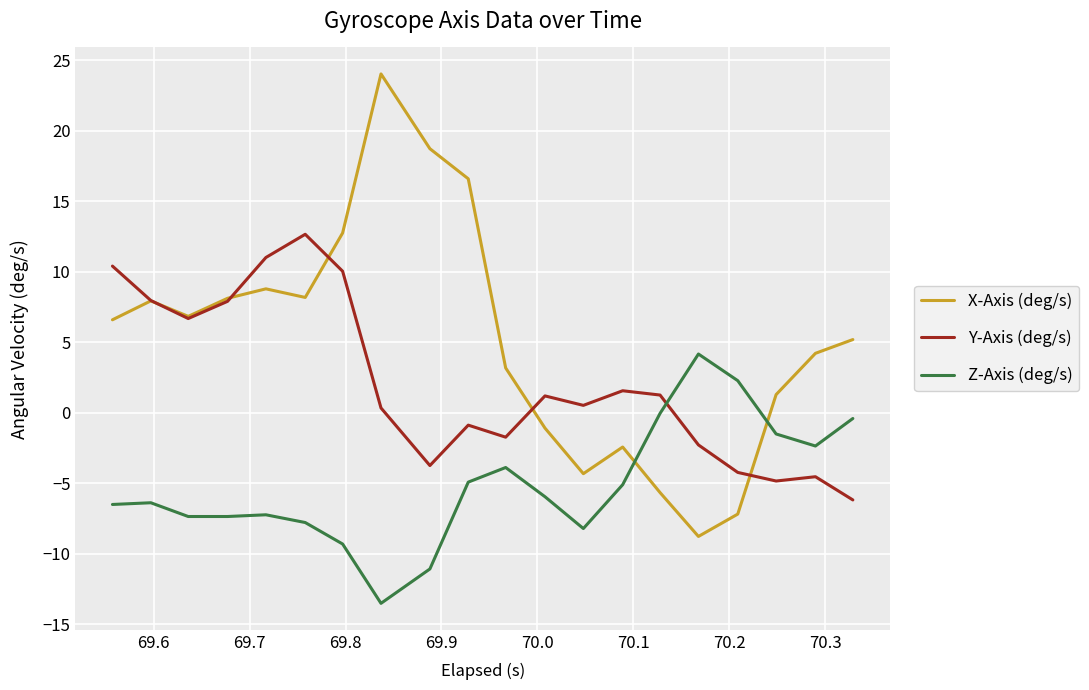

List the series in order of their overall mean, lowest first.

Z-Axis (deg/s), Y-Axis (deg/s), X-Axis (deg/s)